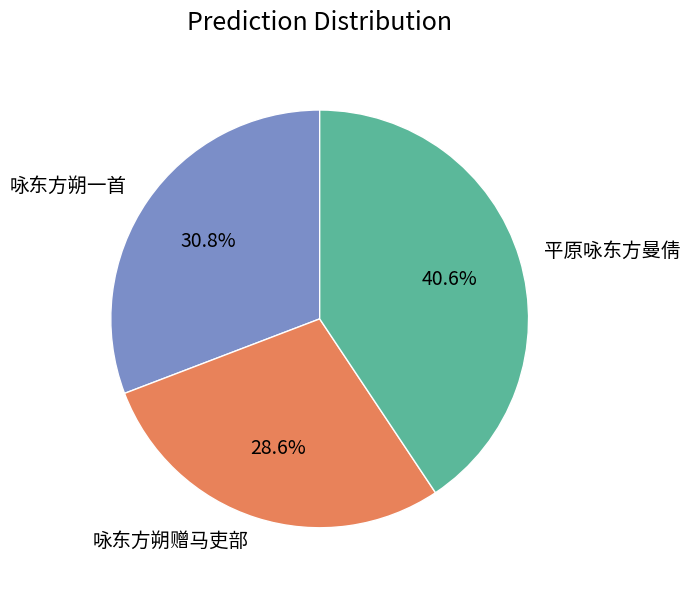

What percentage is NOT represented by 咏东方朔赠马吏部?

71.4%